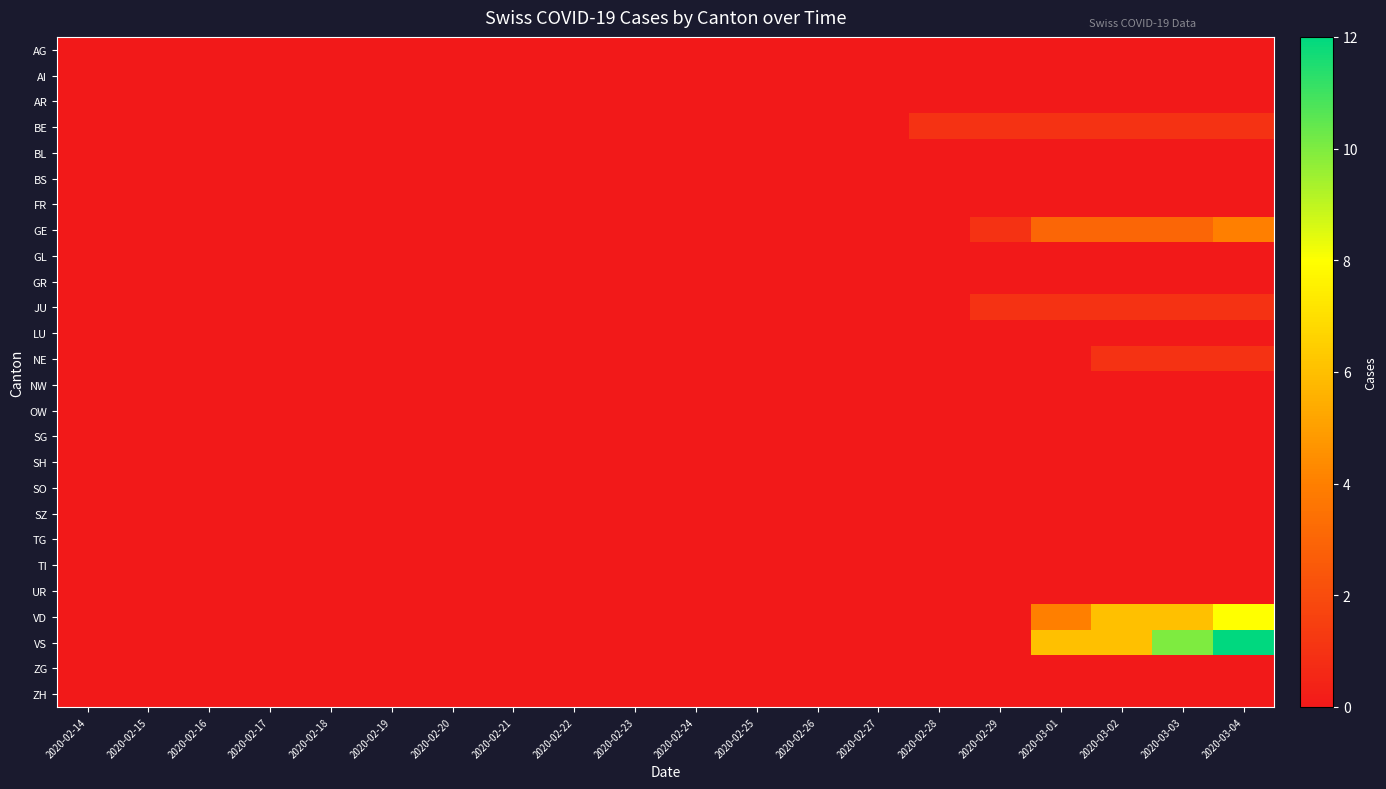

Which series has the largest total across all categories?

VS